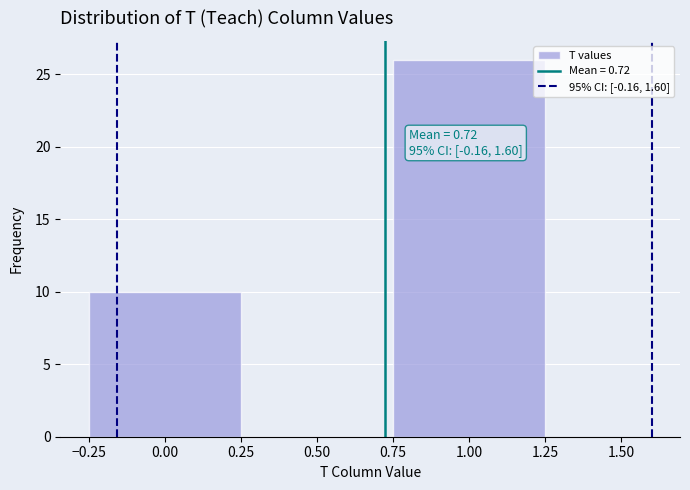

Over which range of the x-axis is the bar tallest?

0.75 to 1.25